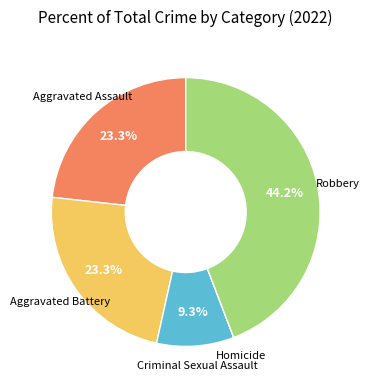

Between Robbery and Criminal Sexual Assault, which is larger?

Robbery